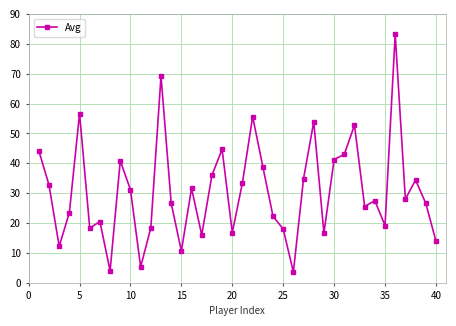

What is the value of the 38th point from the left?

34.4